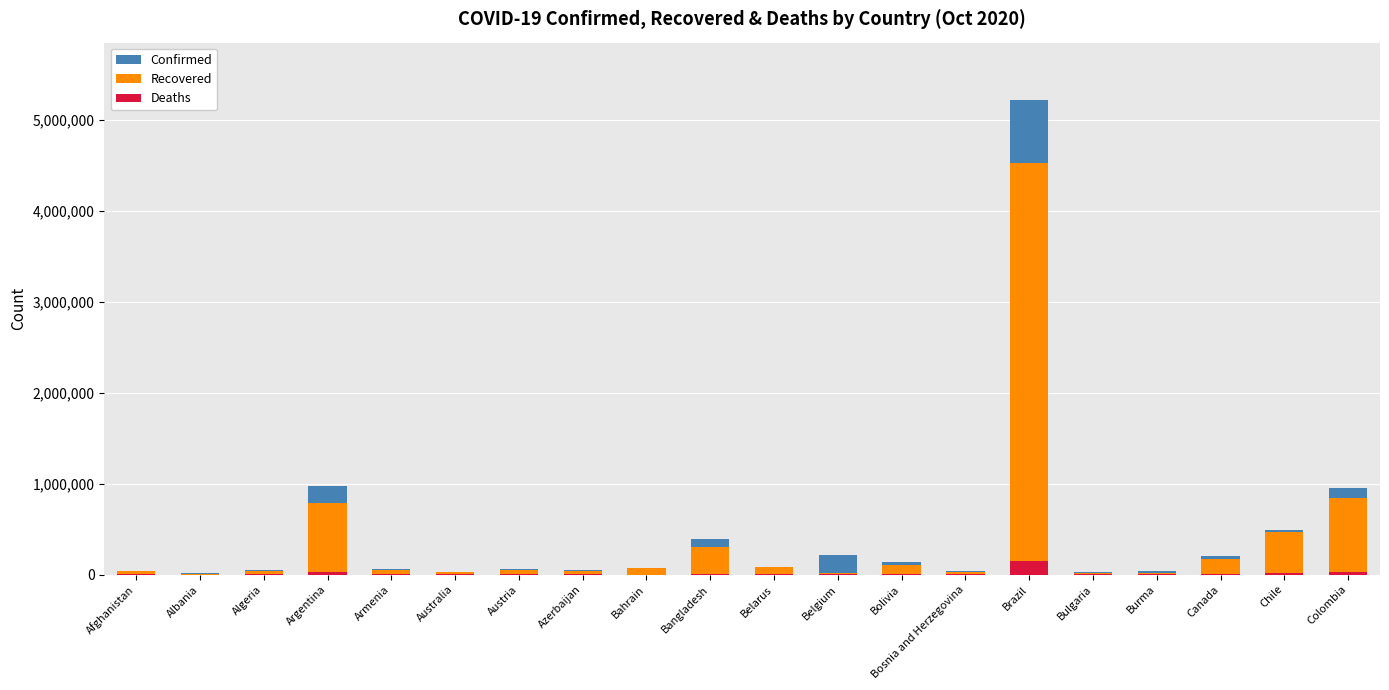

How many bars are there in total?

60